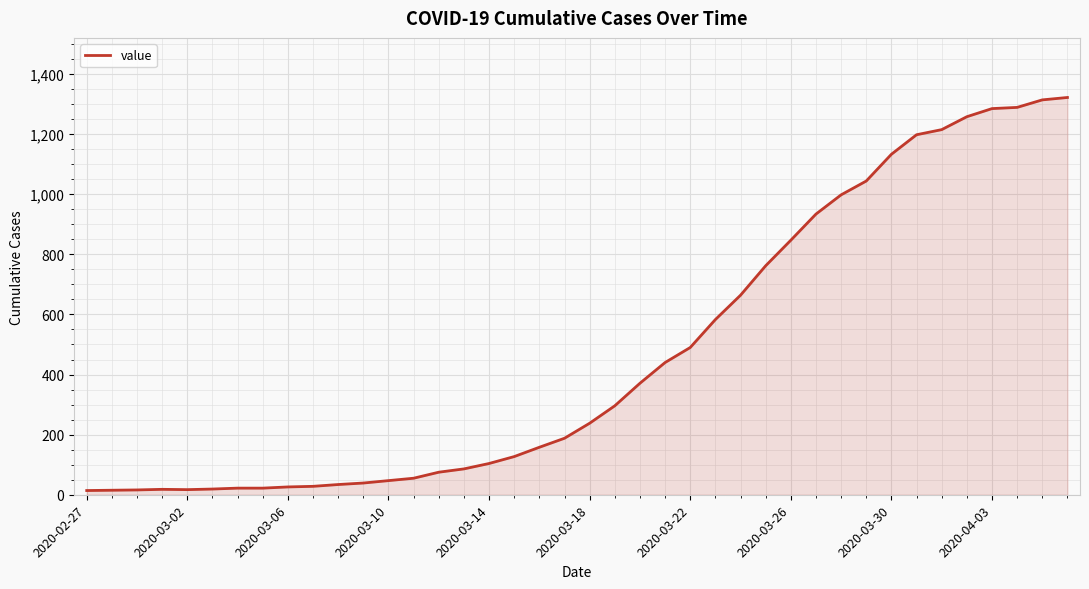

What is the greatest value displayed?

1322